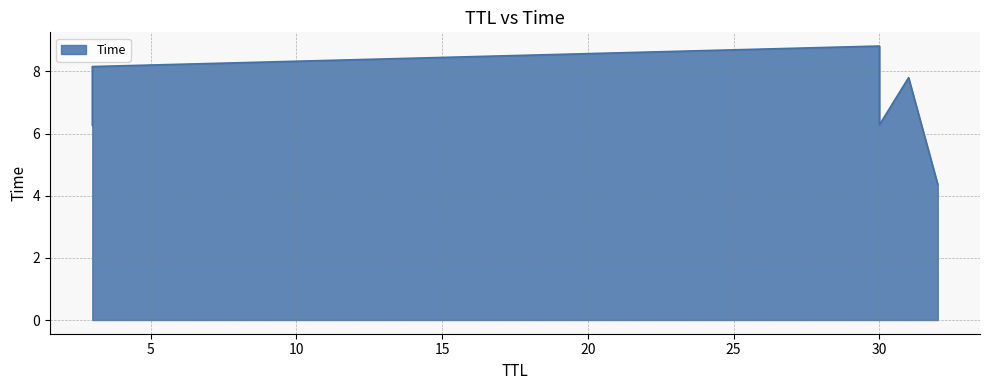

What is the maximum value shown in the chart?

8.8